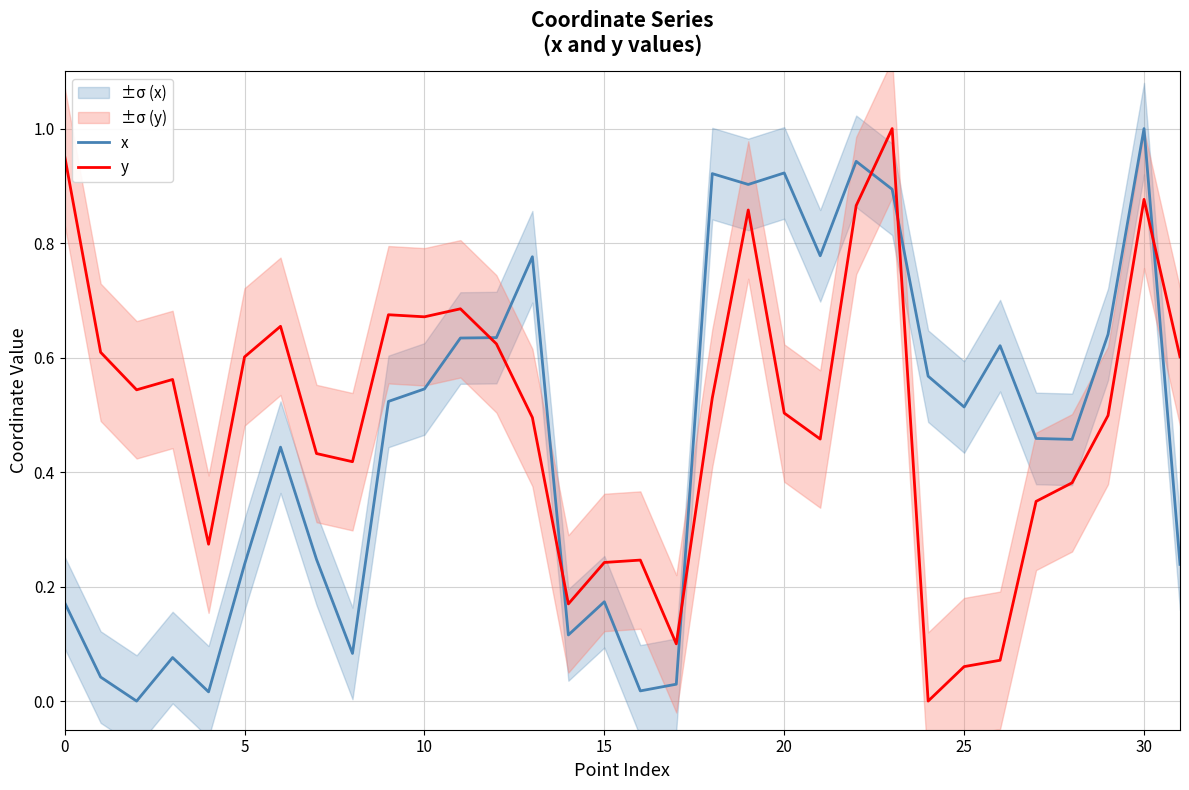

Rank the series at 12 from highest to lowest value.

x, y